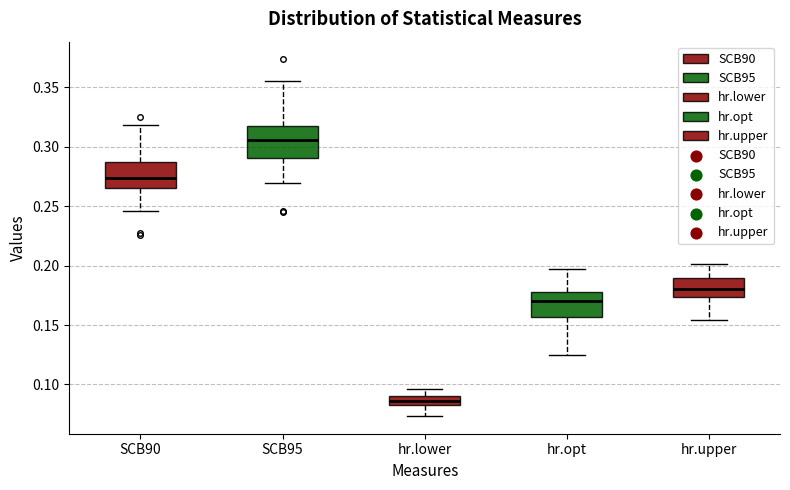

Reading left to right, transcribe this box plot: for each box, give where its median line is, the range the box spans, and where its two whiskers end, as read against the y-axis. The values are not printed on the chart, so give them approximately, as read against the axis.

SCB90: median 0.275, box 0.265 to 0.285, whiskers 0.245 to 0.320
SCB95: median 0.305, box 0.290 to 0.315, whiskers 0.270 to 0.355
hr.lower: median 0.085 (inside the box), box 0.085 to 0.090, whiskers 0.075 to 0.095
hr.opt: median 0.170, box 0.155 to 0.180, whiskers 0.125 to 0.195
hr.upper: median 0.180, box 0.175 to 0.190, whiskers 0.155 to 0.200